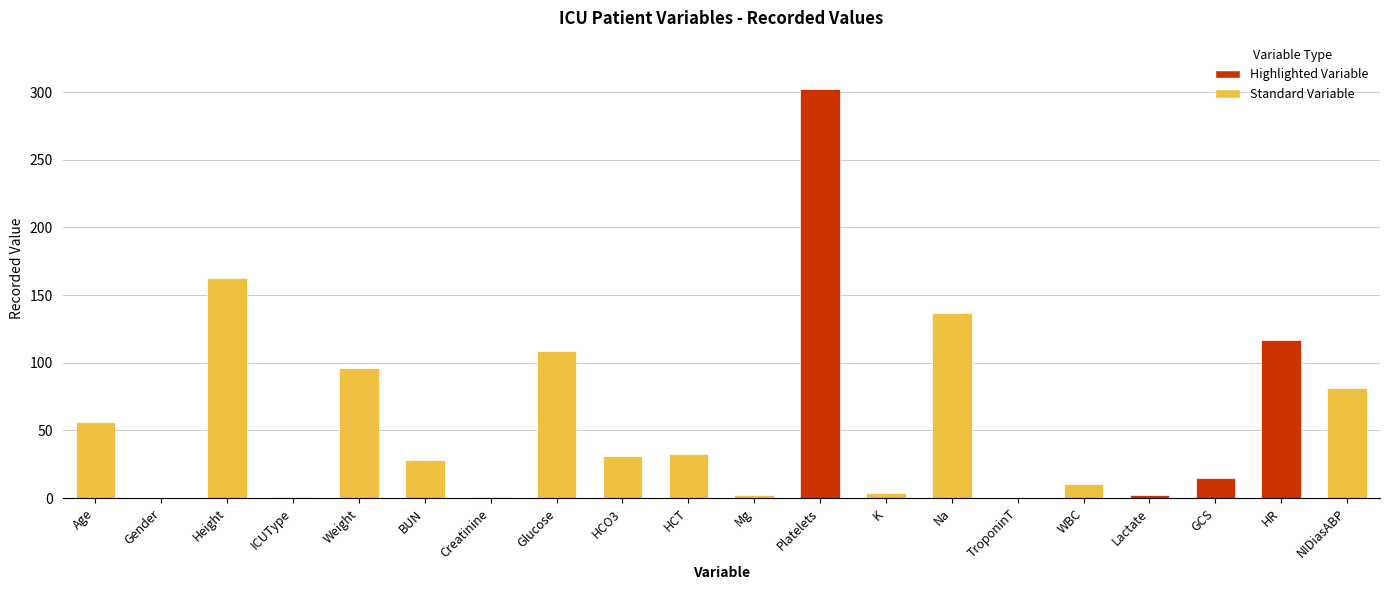

What is the sum of all values?

1187.6